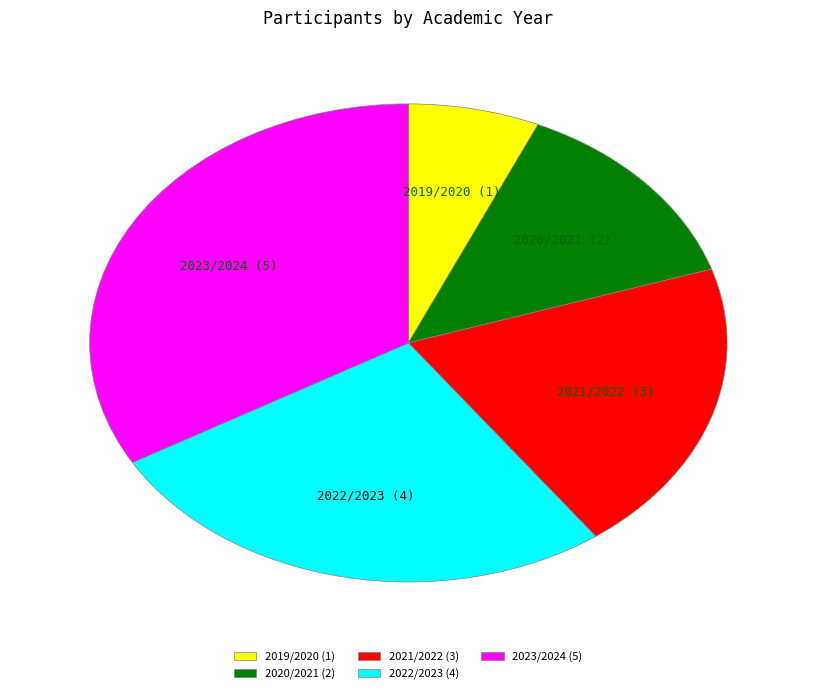

Approximately how many times larger is the value at 2021/2022 (3) compared to 2023/2024 (5)?

0.6